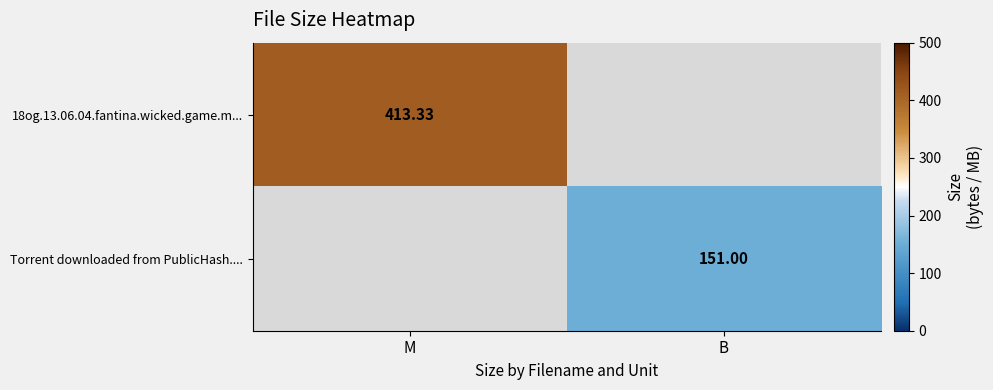

At how many categories does at least one series exceed 188?

1